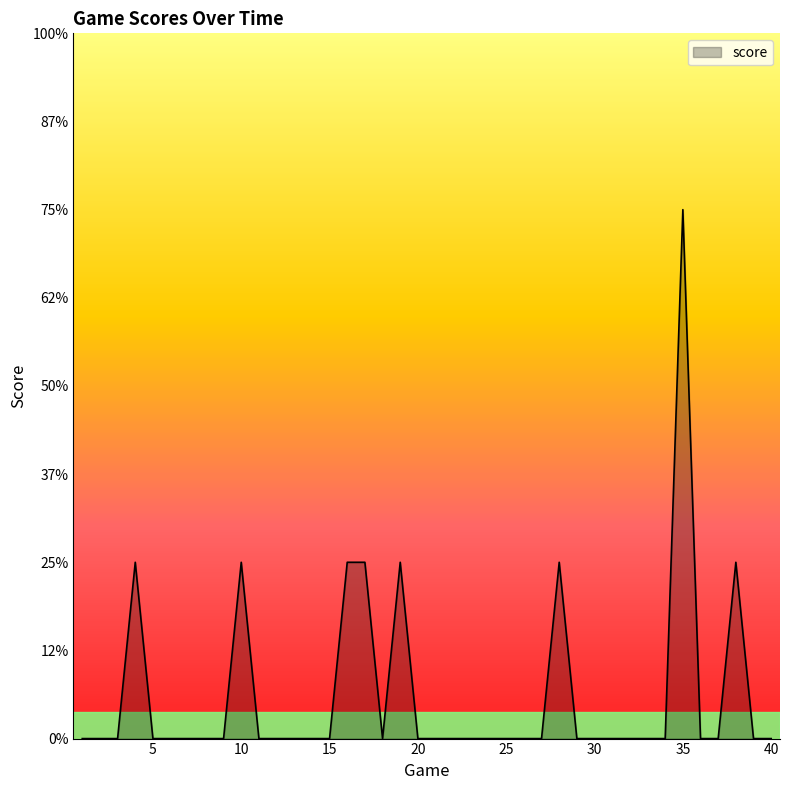

Where is the first local minimum?

18